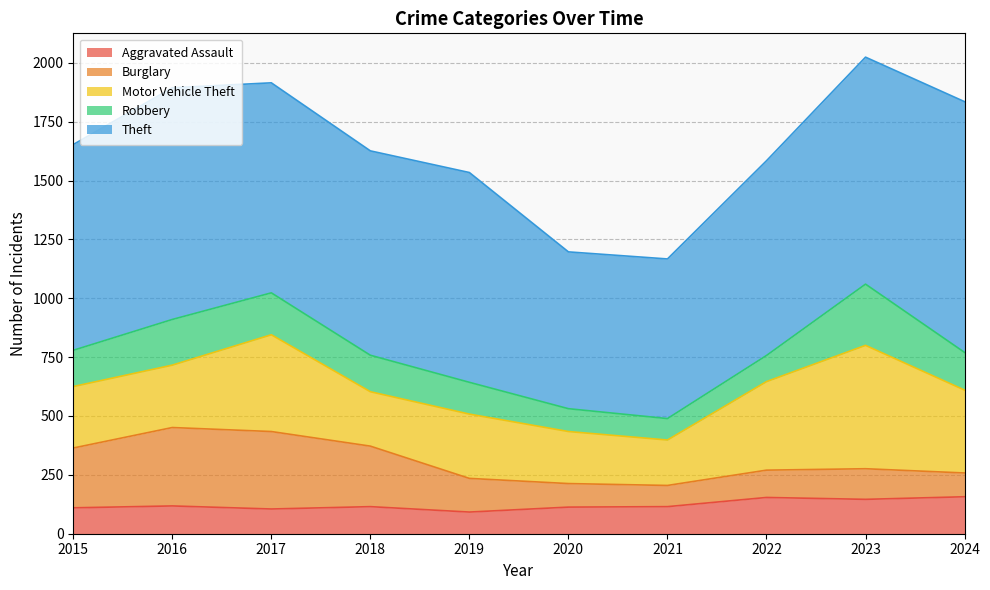

What is the sum of the Theft values at 2021 and 2015?

1552